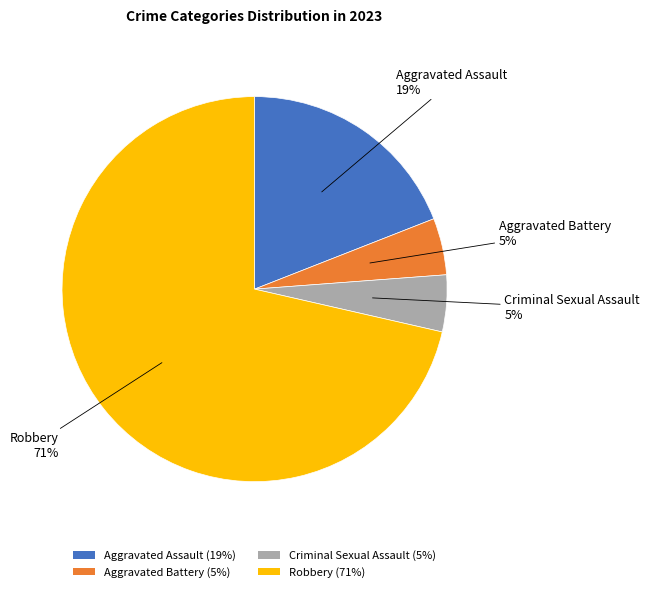

Which slice represents more than half of the pie?

Robbery